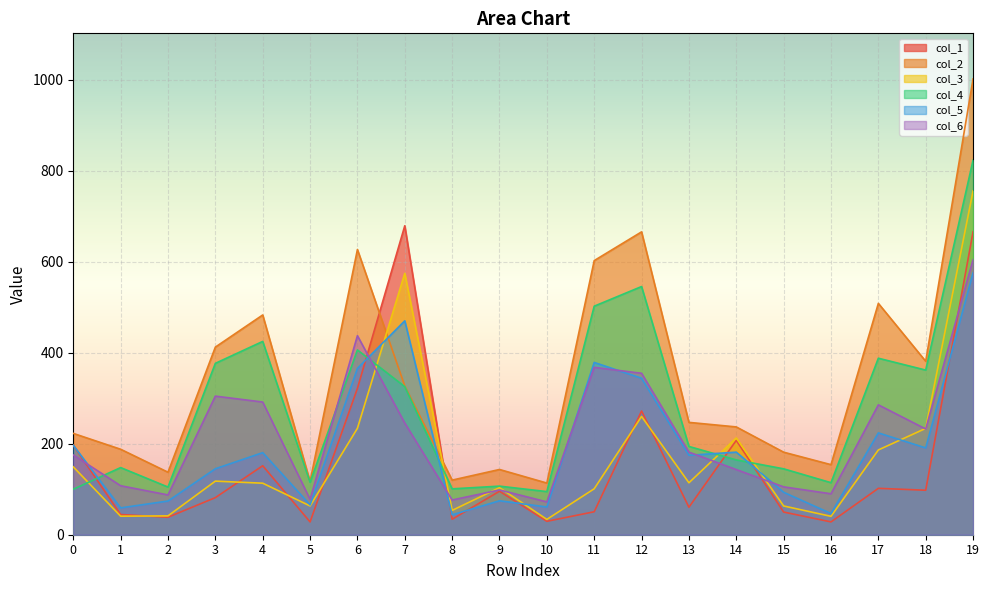

Which has a higher value, 6 or 3?

6